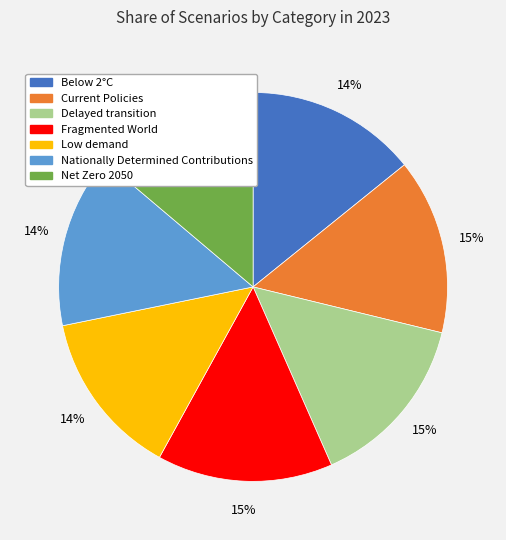

Combined, do Current Policies and Low demand account for over 50%?

No